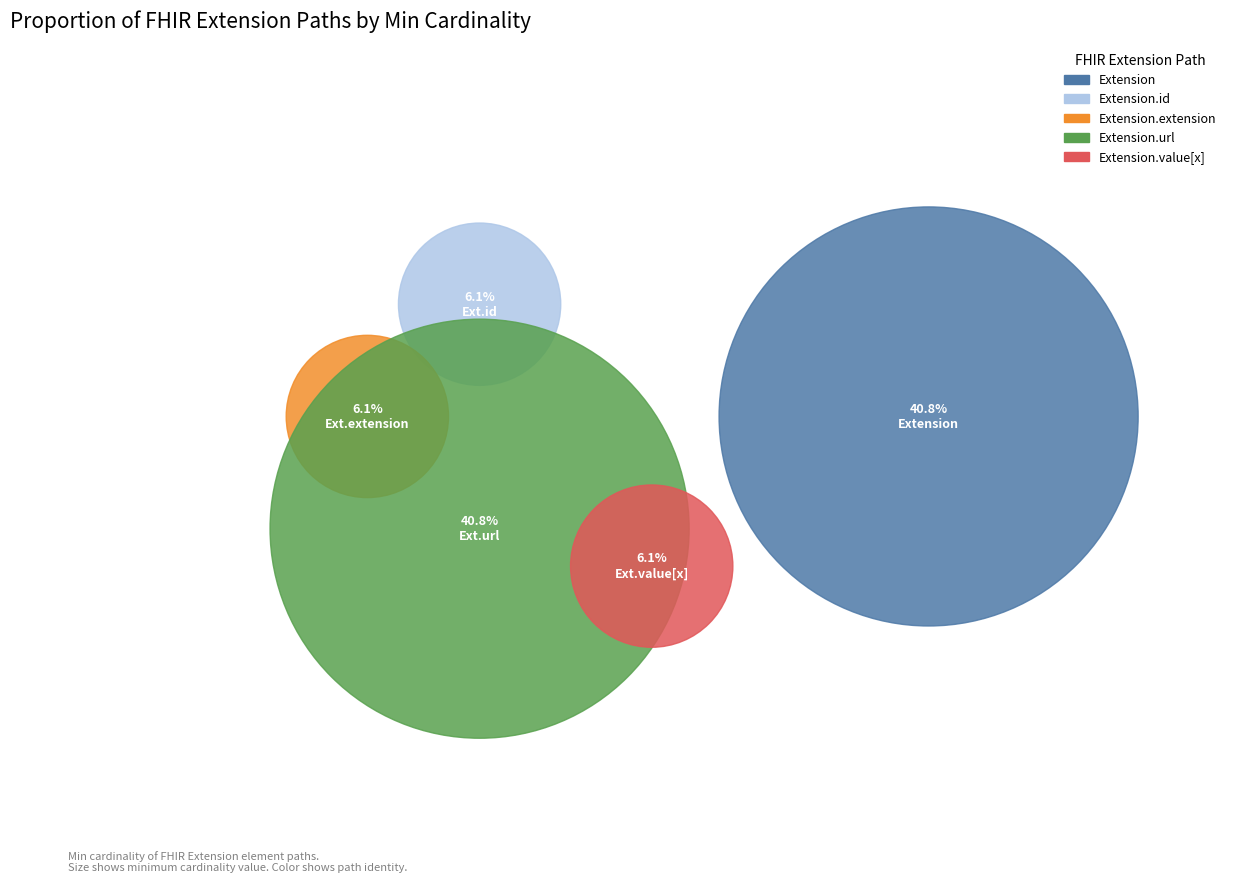

Which slice is the smallest?

Extension.id